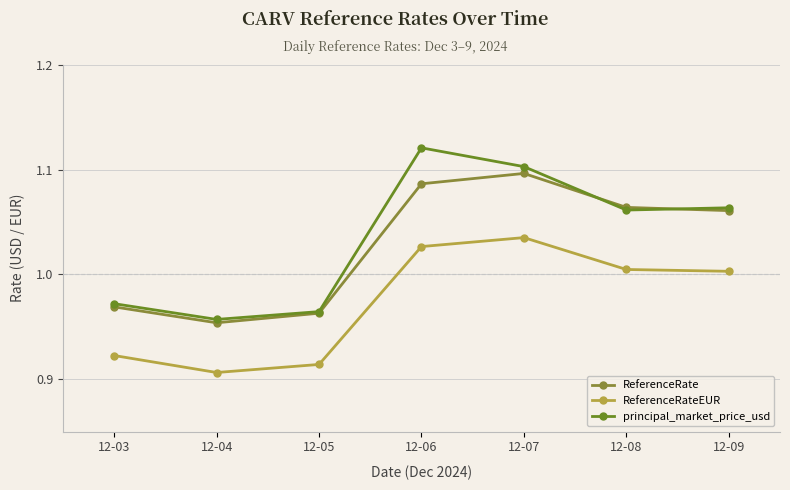

Is this an area chart (filled region under the line)?

No